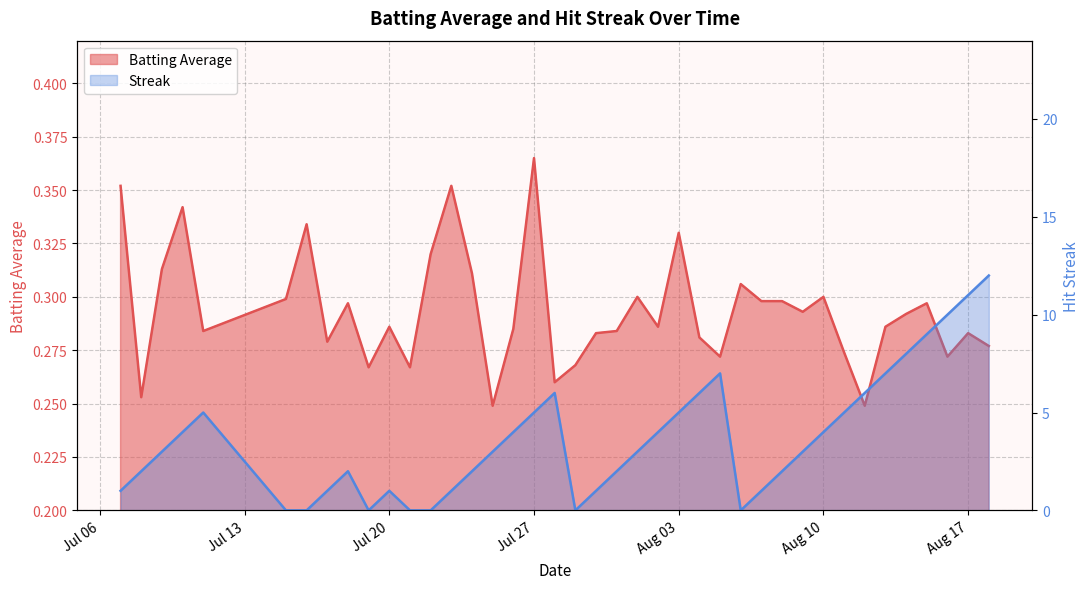

Which series has the widest spread of values?

Streak